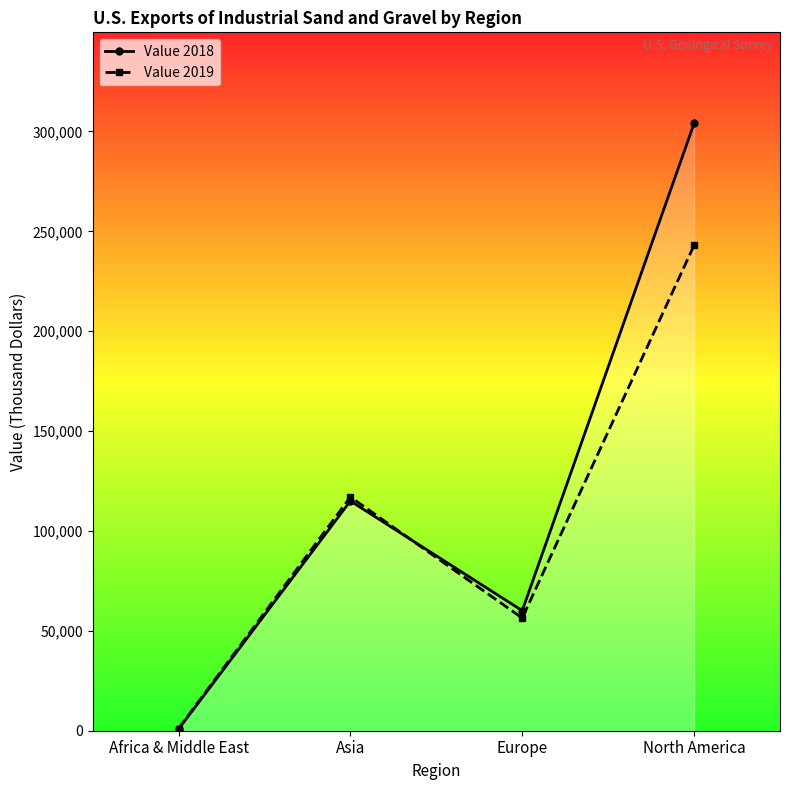

At Asia, list the series in order from largest to smallest.

Value 2019, Value 2018